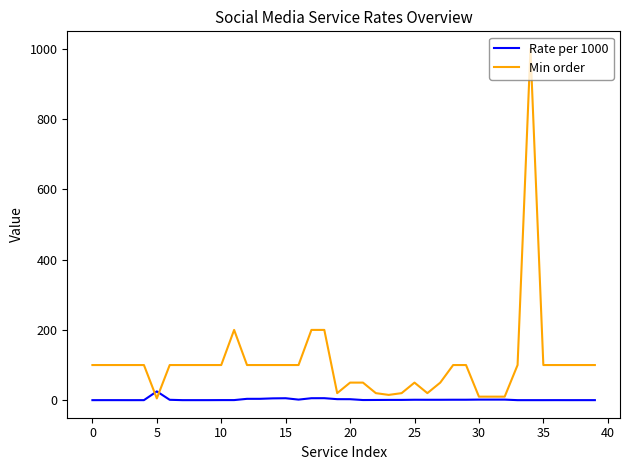

List the series in order of their overall mean, lowest first.

Rate per 1000, Min order